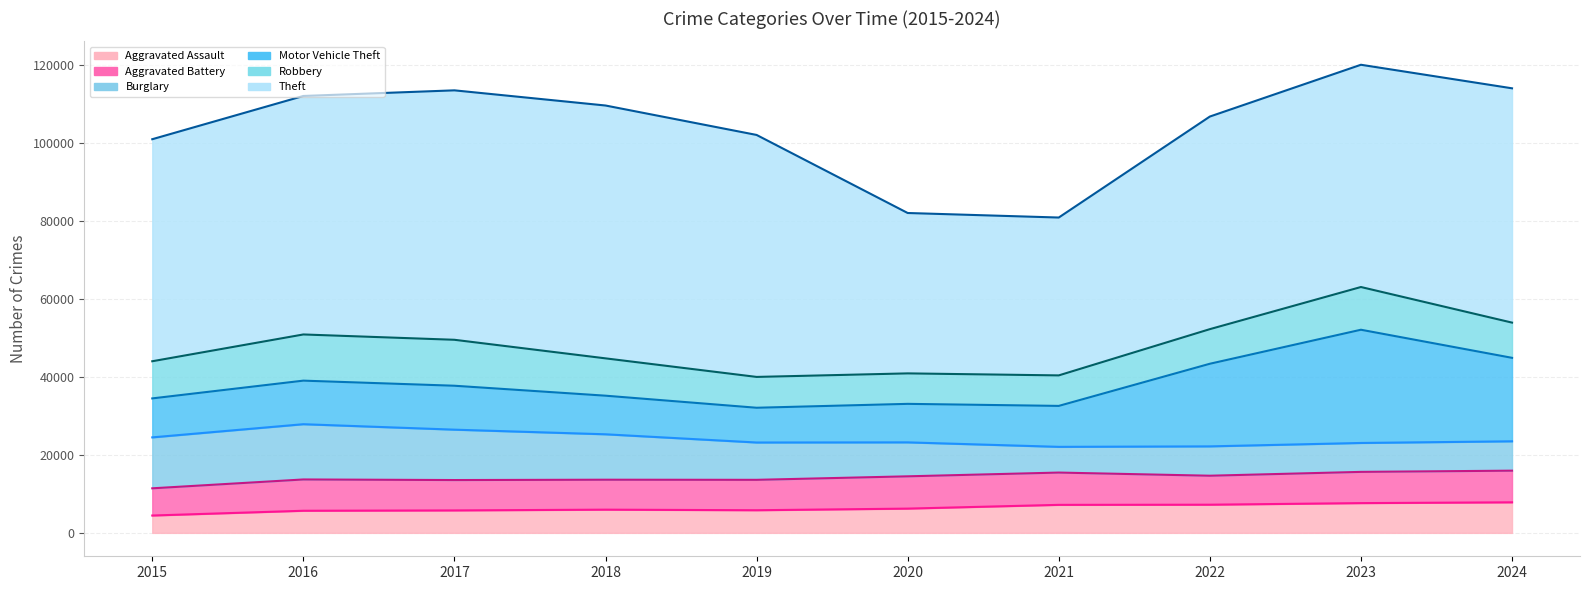

At which category does Motor Vehicle Theft reach its first local valley?

2019